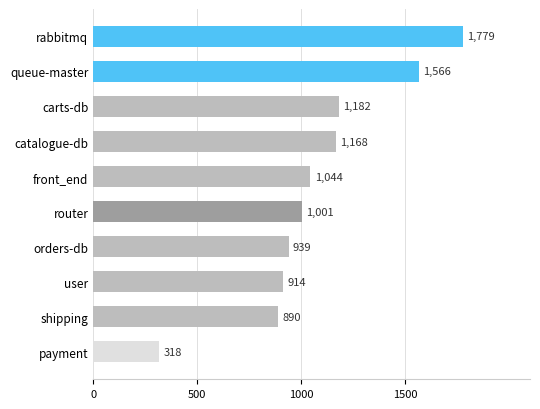

Count the number of data series in this chart.

1